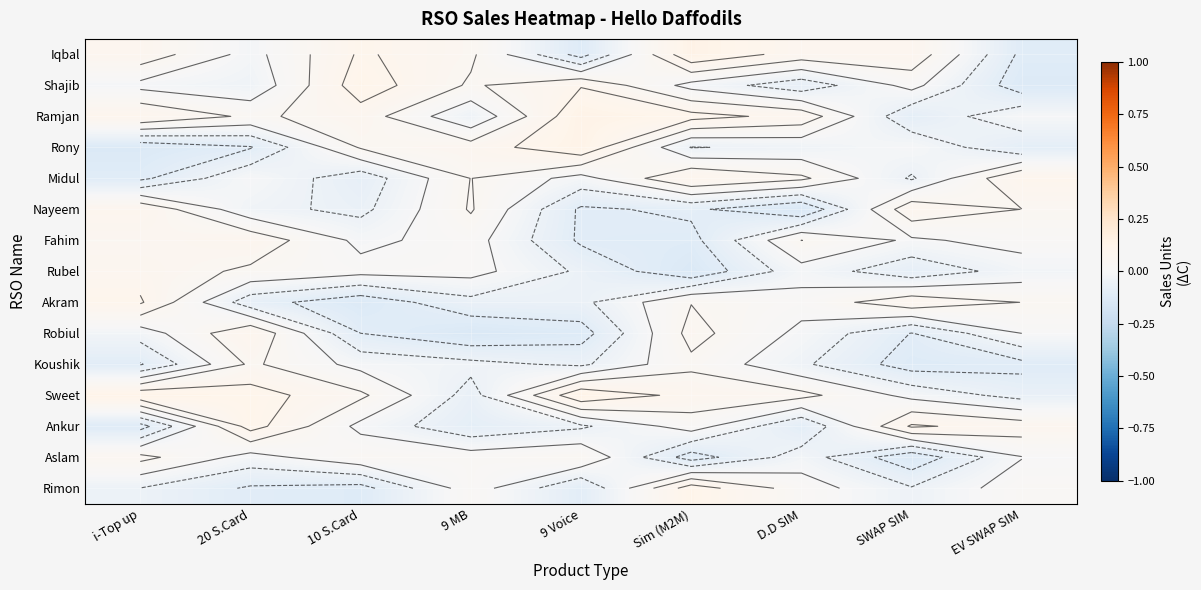

At which label is Rubel closest to 0?

10 S.Card